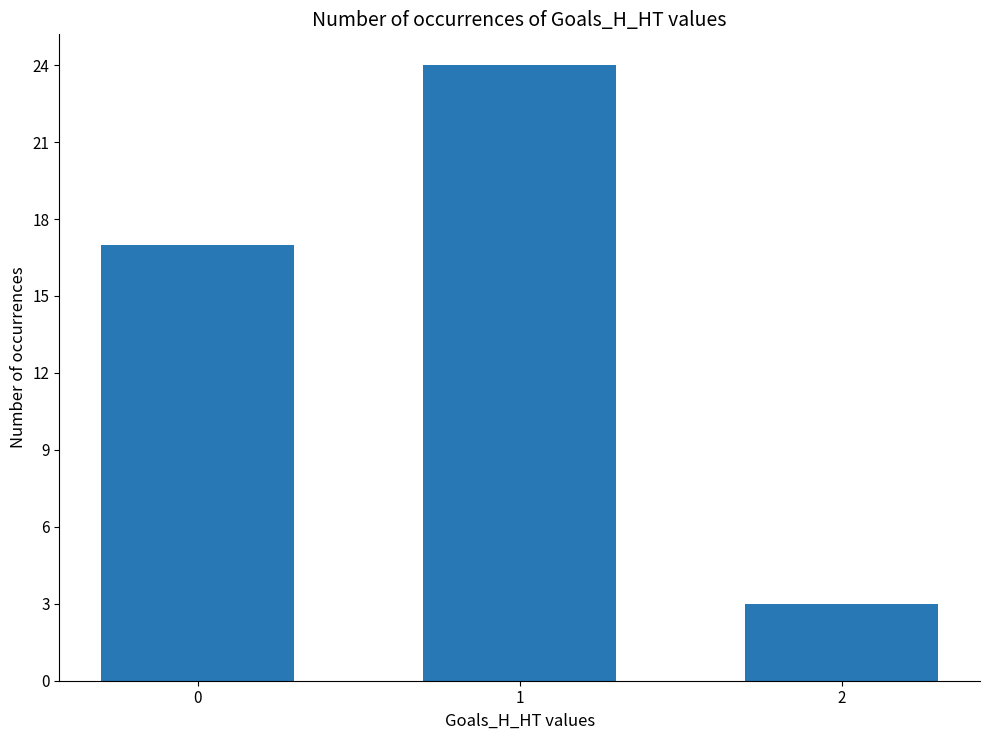

Does the chart contain any negative values?

No